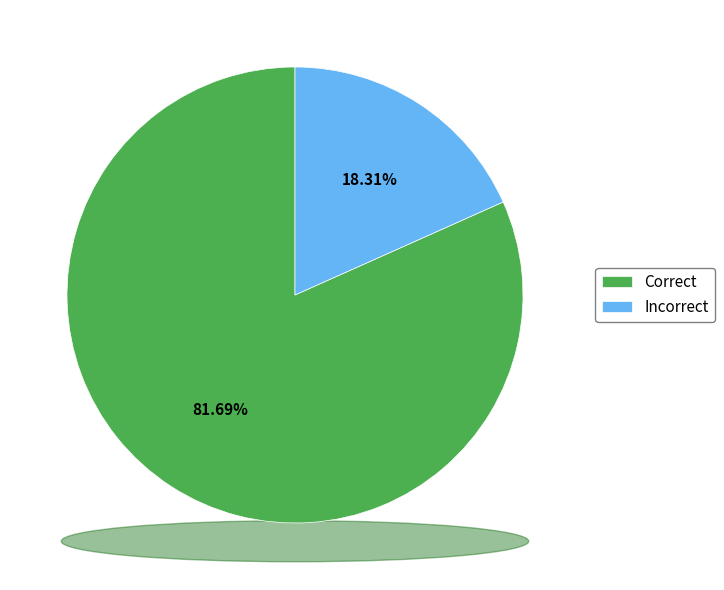

How many slices are in this pie chart?

2